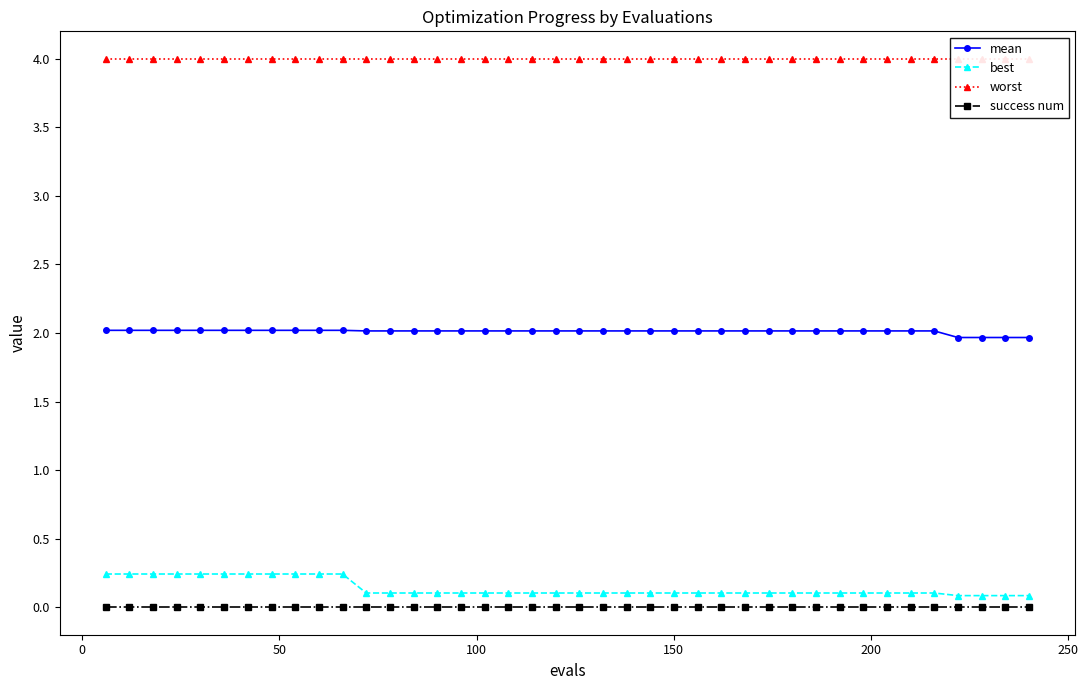

Which series has the largest total across all categories?

worst